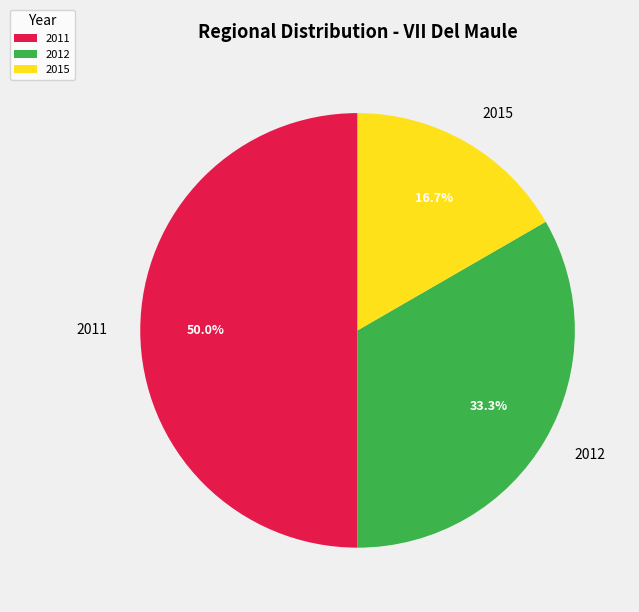

What portion of the pie excludes 2012?

66.7%